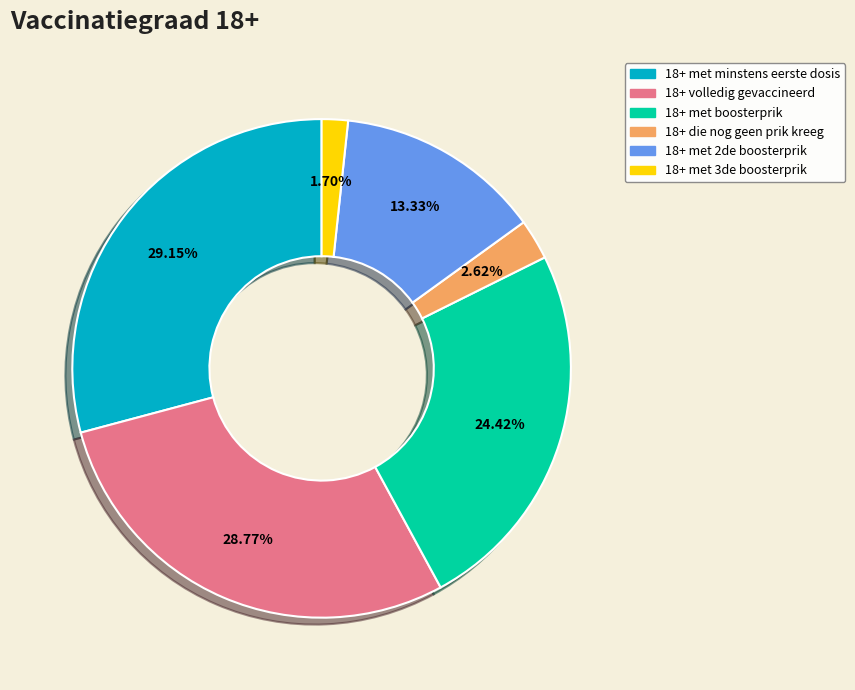

Does 18+ met 2de boosterprik represent more than half of the total?

No